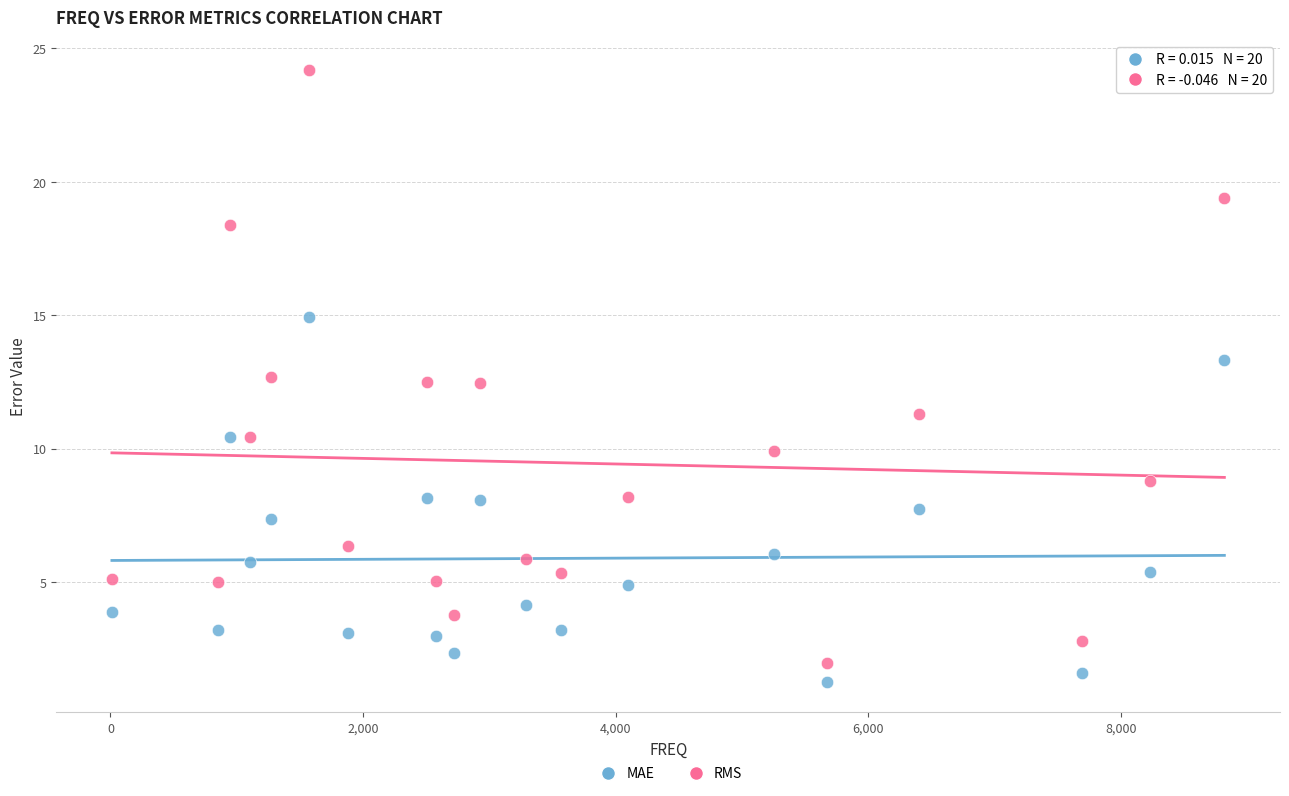

Which series contains the highest Y value?

RMS